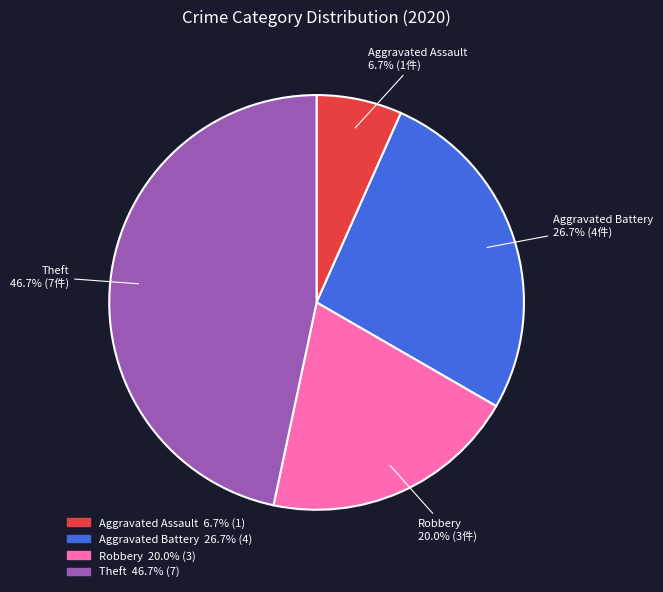

Count the number of slices in the pie.

4